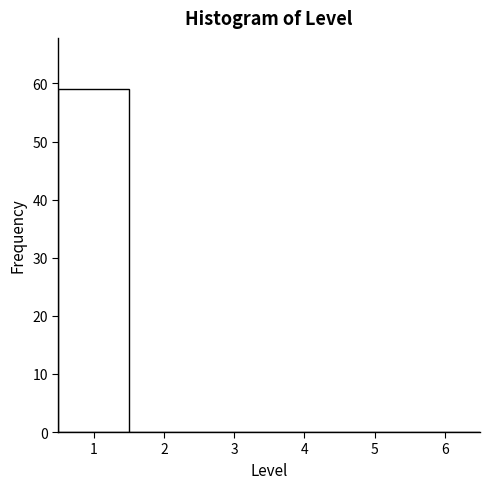

Reading left to right, list every bar in this chart as the range it spans on the x-axis followed by its height. The values are not printed on the chart, so give them approximately, as read against the axis.

0.5 to 1.5: 59
1.5 to 2.5: 0
2.5 to 3.5: 0
3.5 to 4.5: 0
4.5 to 5.5: 0
5.5 to 6.5: 0